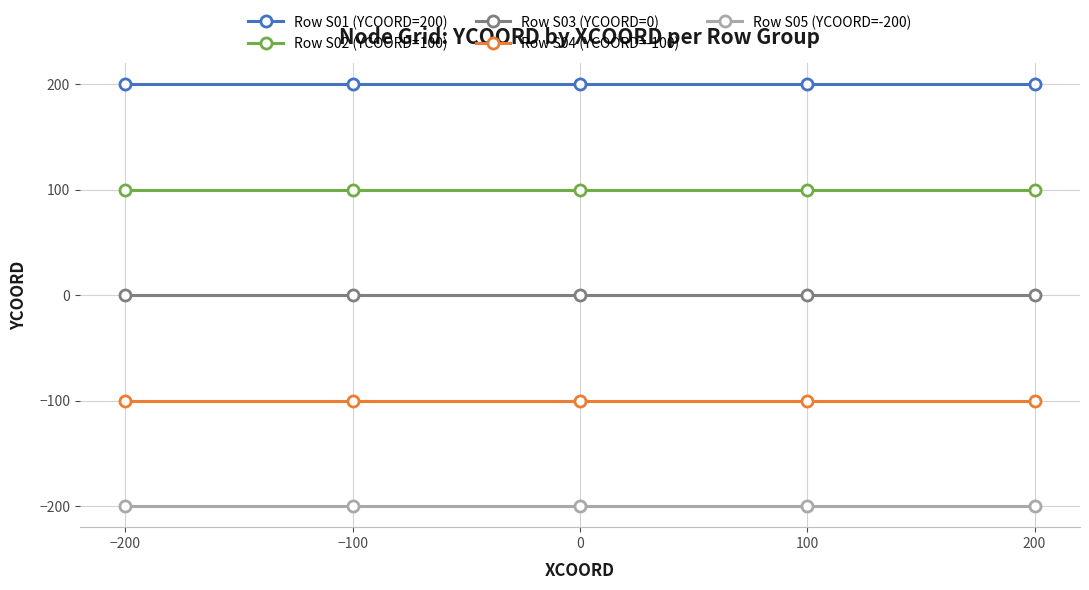

What is the minimum value shown in the chart?

-200